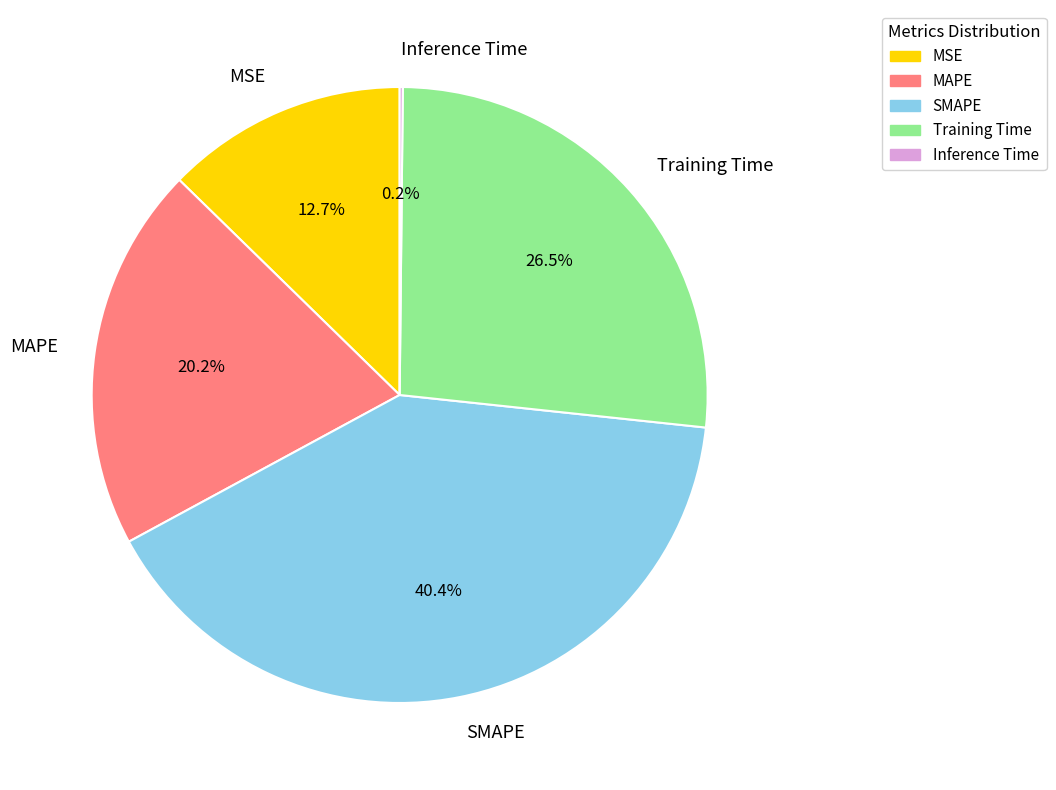

True or false: MAPE accounts for 13% of the total.

False